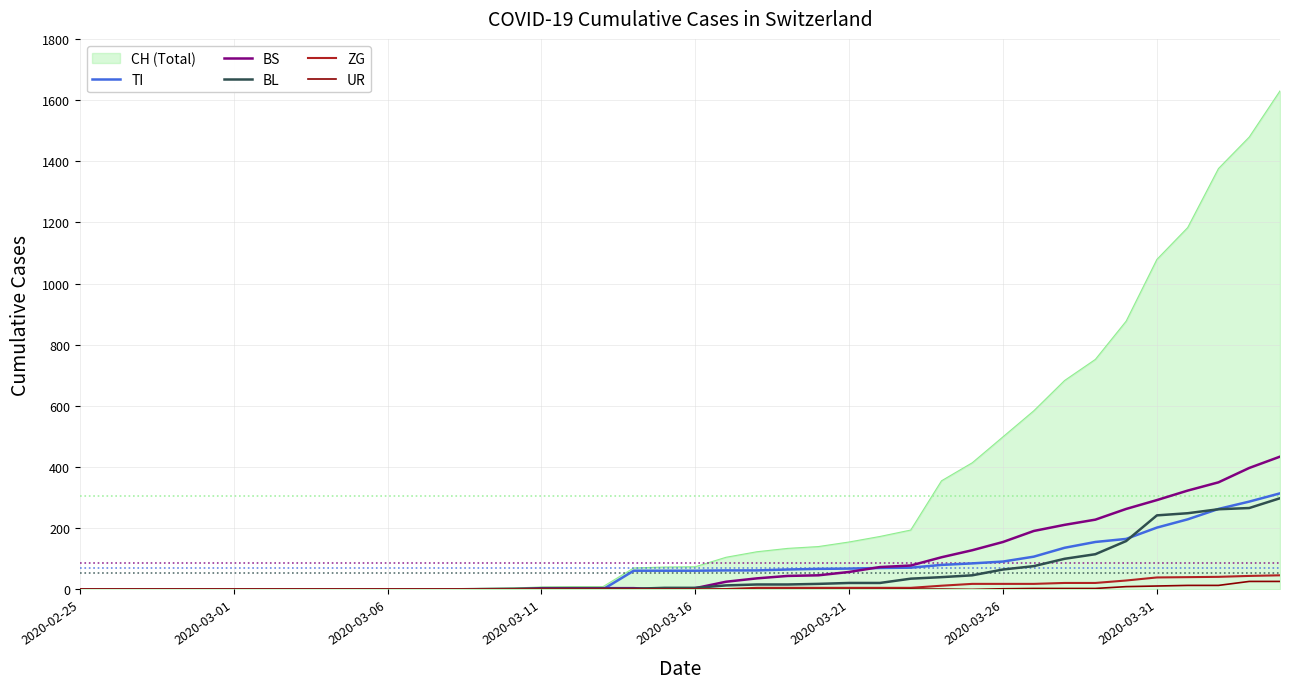

Which series has the largest range (max minus min)?

CH (Total)